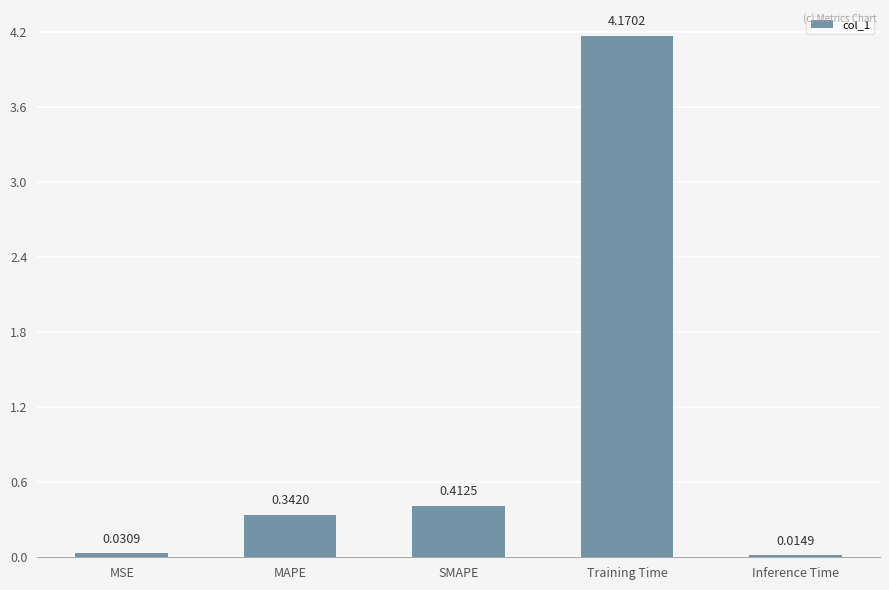

Count the number of categories in the chart.

5